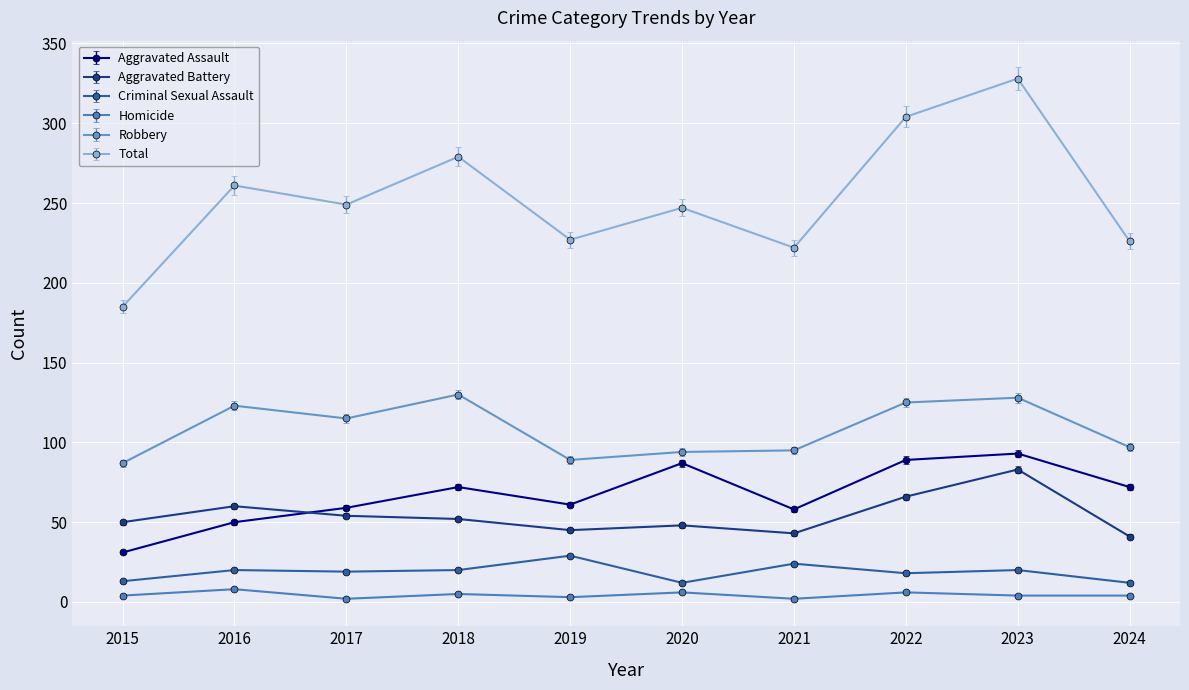

Rank the series at 2021 from highest to lowest value.

Total, Robbery, Aggravated Assault, Aggravated Battery, Criminal Sexual Assault, Homicide